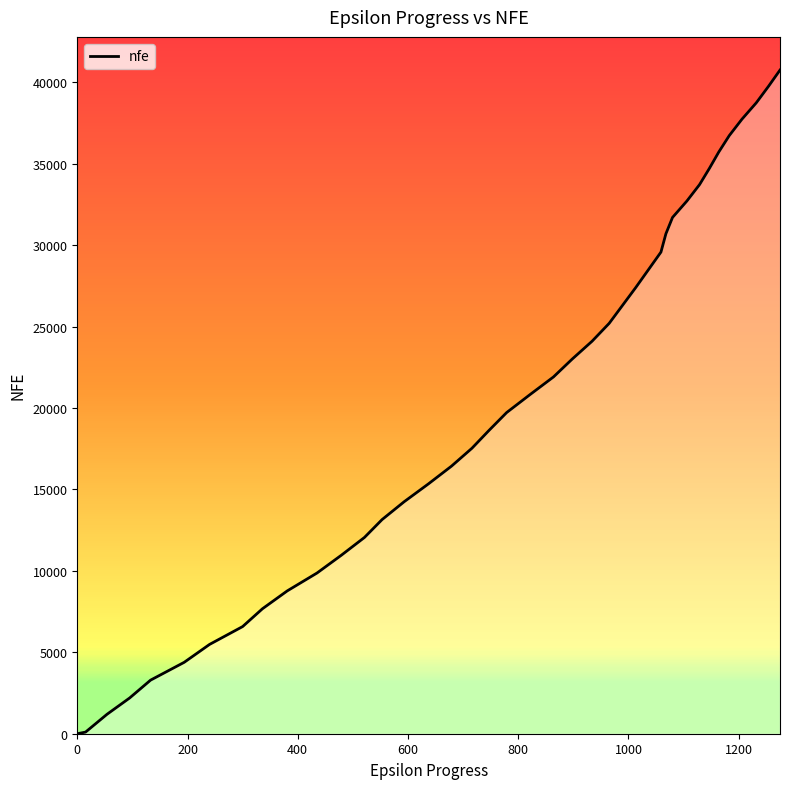

Reading left to right, list all the values displayed in this chart.

0=0	15=100	54=1195	95=2195	133=3291	194=4385	240=5484	300=6580	336=7675	381=8772	435=9870	479=10959	521=12052	553=13150	593=14245	637=15340	679=16433	716=17529	747=18626	779=19722	821=20815	864=21910	898=23008	934=24102	965=25199	989=26293	1013=27388	1036=28482	1059=29577	1068=30703	1080=31705	1106=32712	1129=33720	1147=34724	1164=35728	1183=36734	1206=37740	1232=38747	1254=39751	1275=40756